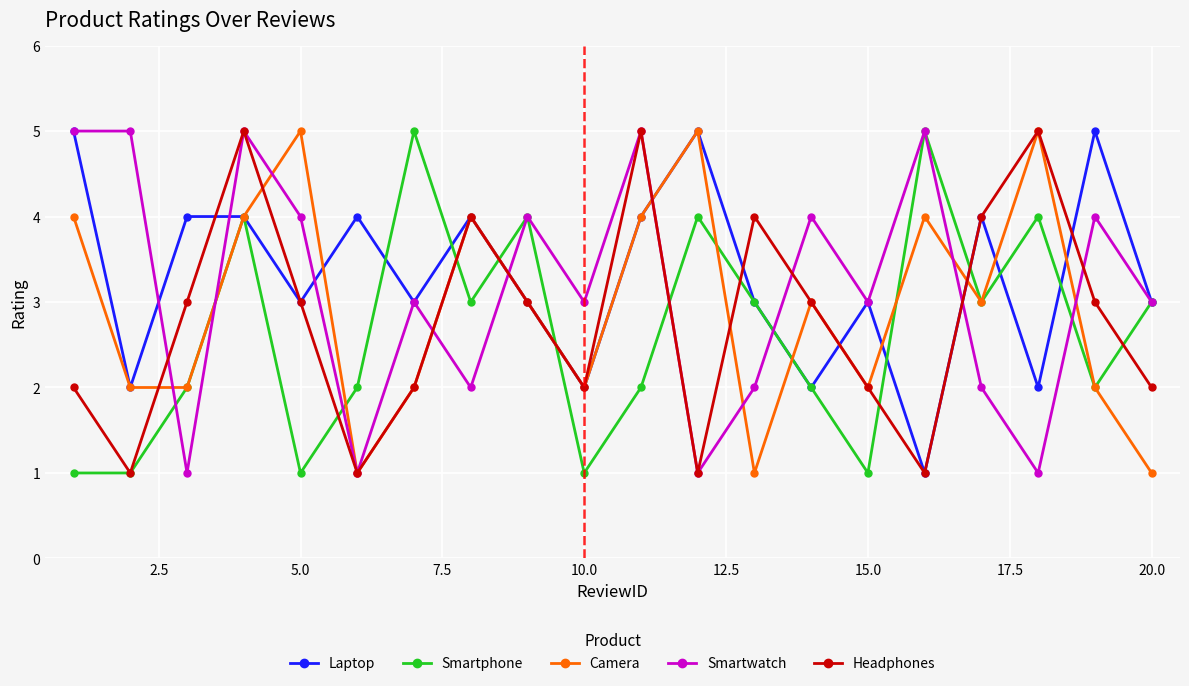

What is the difference between the maximum and minimum values in the Laptop series?

4